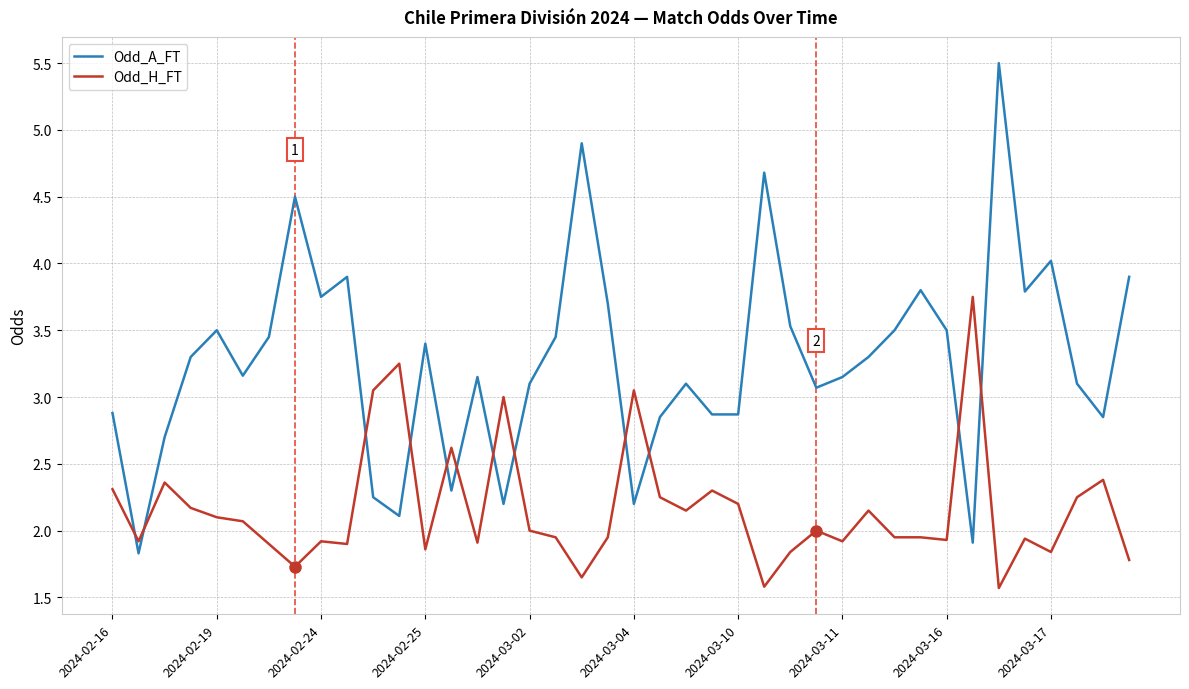

What is the minimum value for Odd_A_FT?

1.8